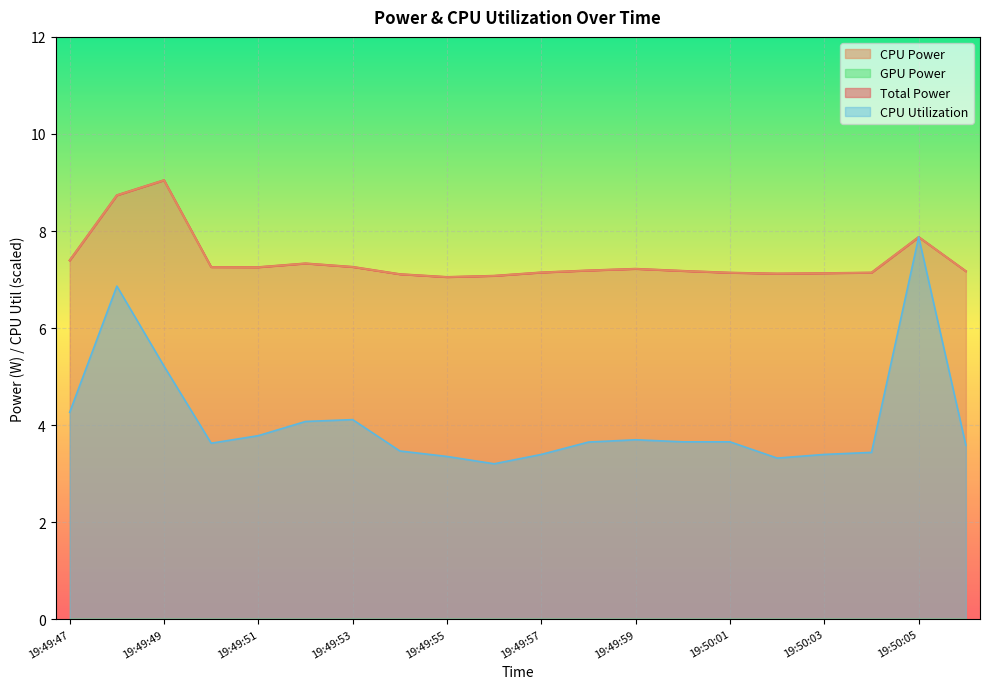

What is the value of the CPU Utilization point at the 1st from the left?

4.3